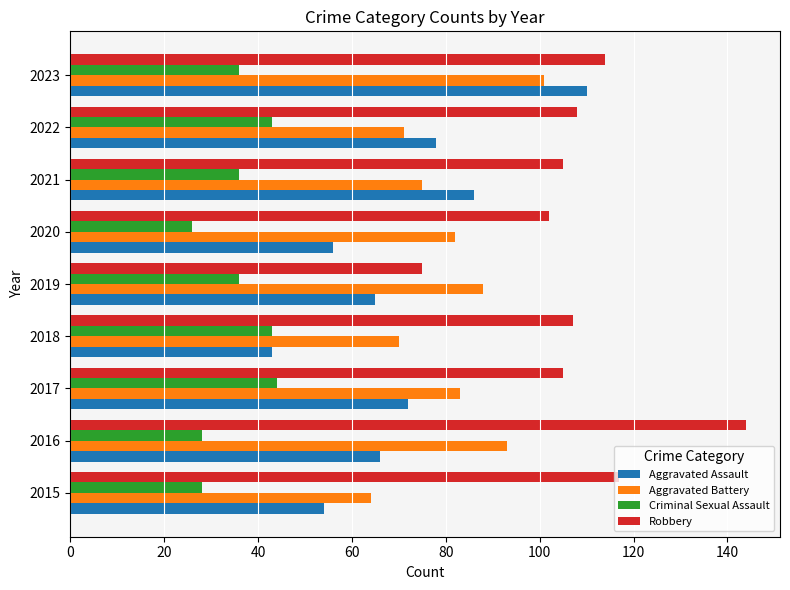

What is the difference between the highest and lowest values at 2017?

61